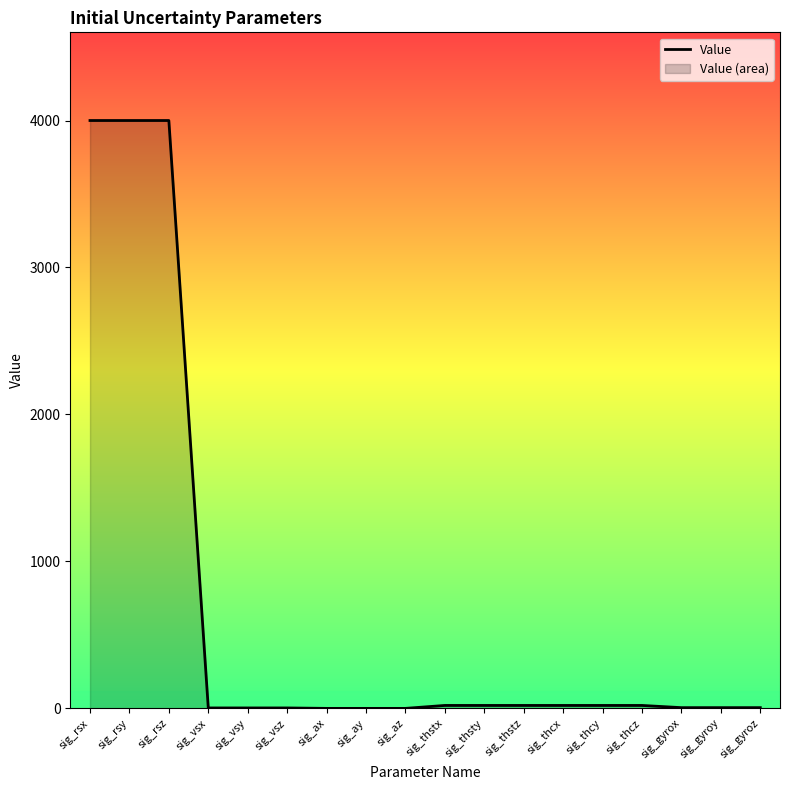

At which category does the chart reach its minimum across all series?

sig_ax